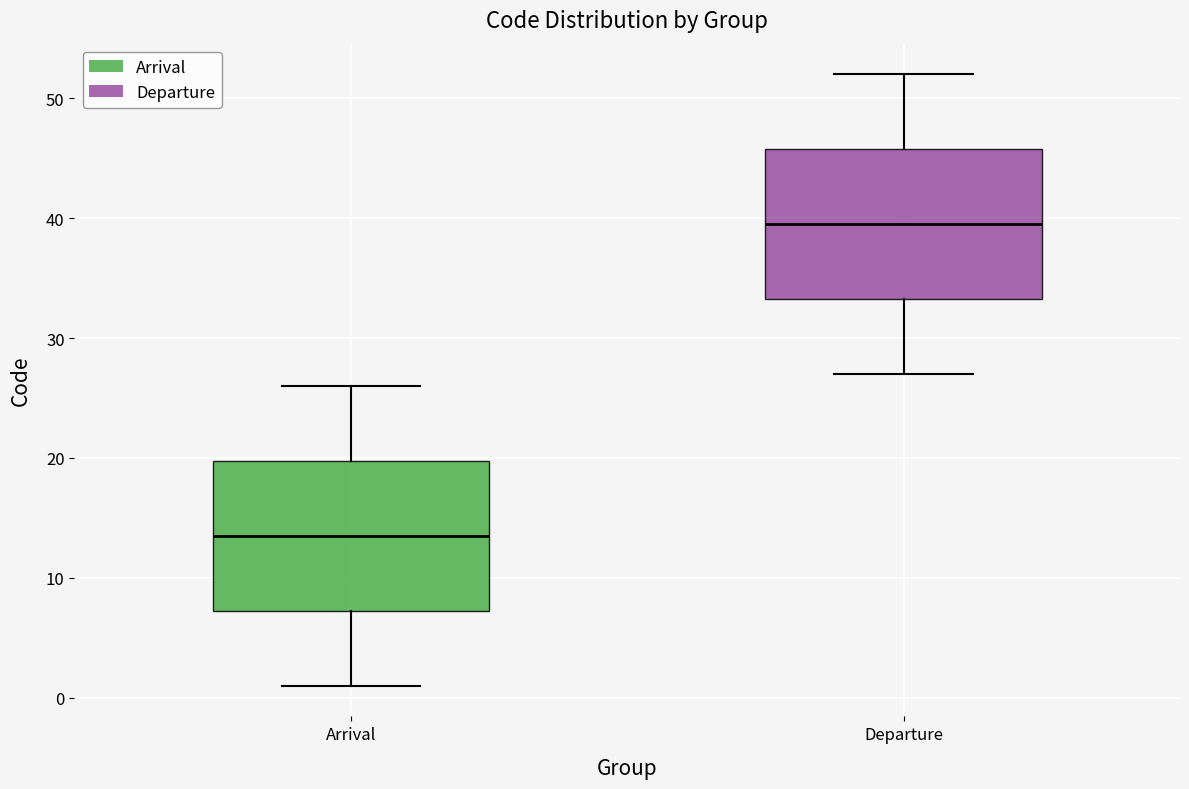

Reading left to right, read every box against the y-axis: the position of its median line, the range the box covers, and the ends of its whiskers. The values are not printed on the chart, so give them approximately, as read against the axis.

Arrival: median 14, box 7 to 20, whiskers 1 to 26
Departure: median 40, box 33 to 46, whiskers 27 to 52